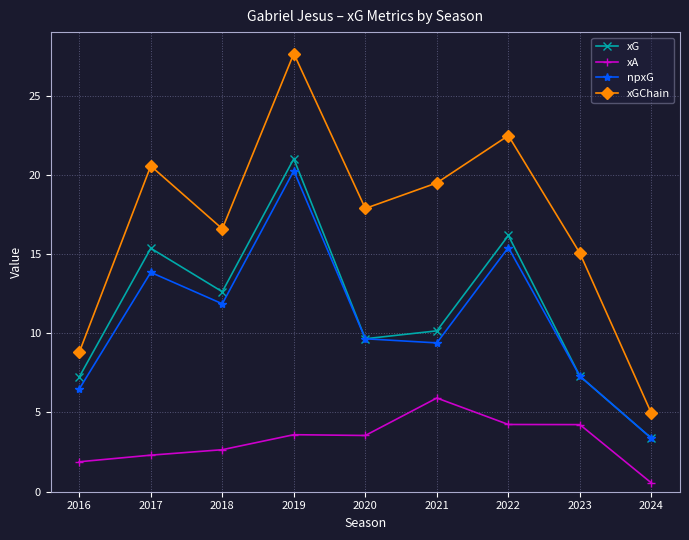

What is the value of the xGChain point at the 7th from the left?

22.5